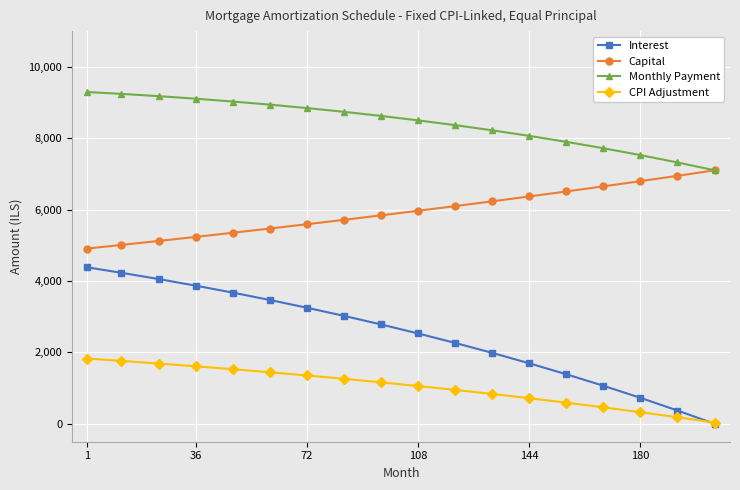

List the series in order of their overall mean, lowest first.

CPI Adjustment, Interest, Capital, Monthly Payment